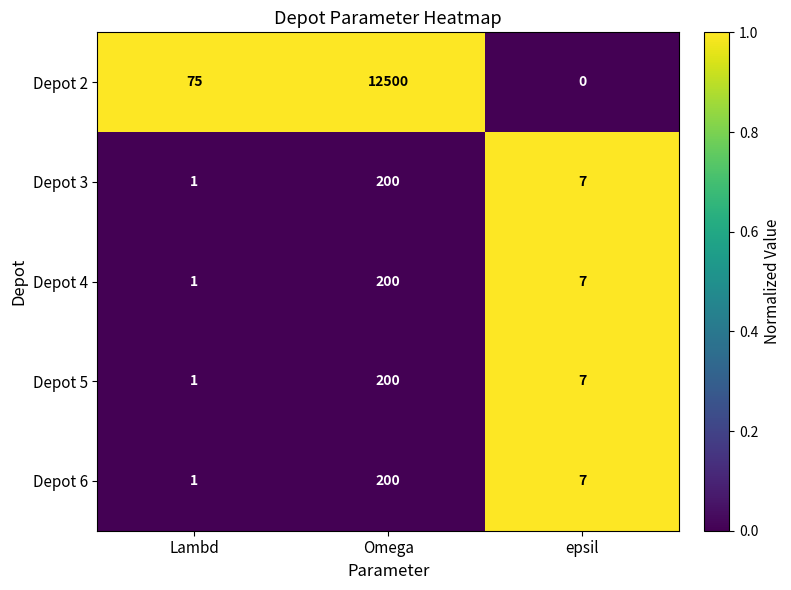

True or false: Depot 6 has a value of 200 at Omega.

True